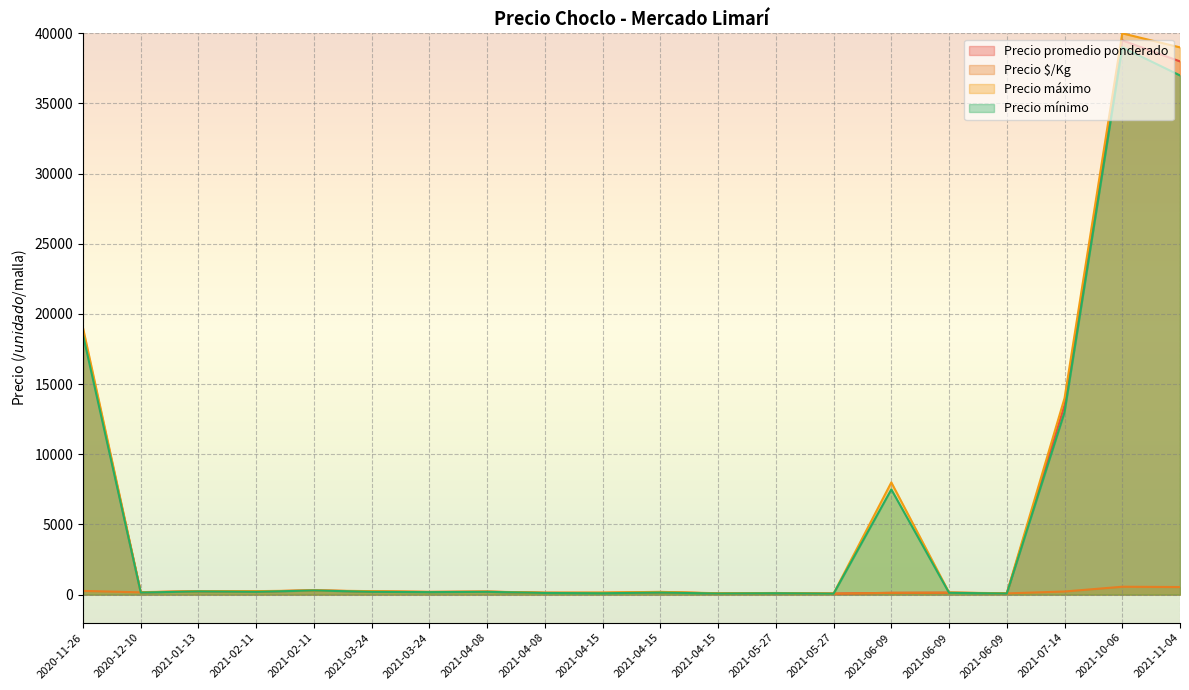

What is the highest value of the Precio $/Kg series?

564